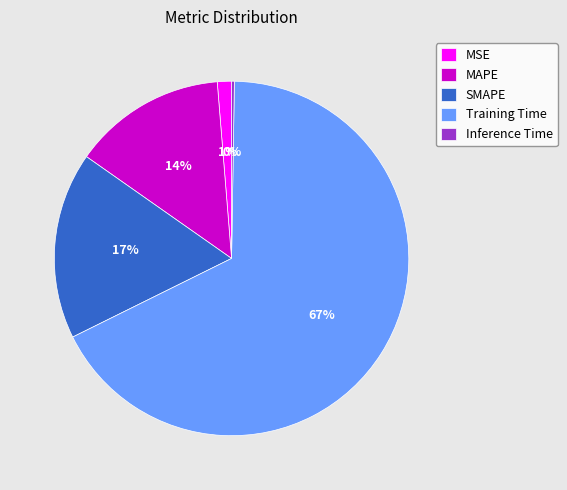

To the nearest percent, what is the average slice percentage?

20%